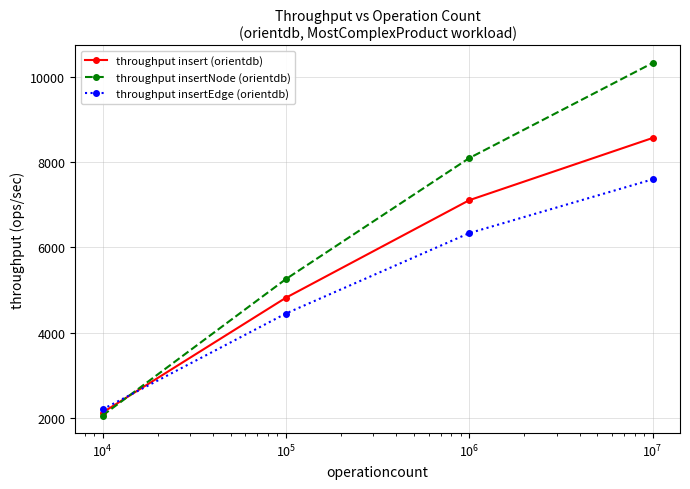

Reading right to left, list all the values displayed in this chart.

throughput insert (orientdb): 8572.3	7109.9	4816.7	2118.4
throughput insertNode (orientdb): 10334.8	8099.7	5254.9	2048.7
throughput insertEdge (orientdb): 7600.2	6335.8	4445.9	2193.0